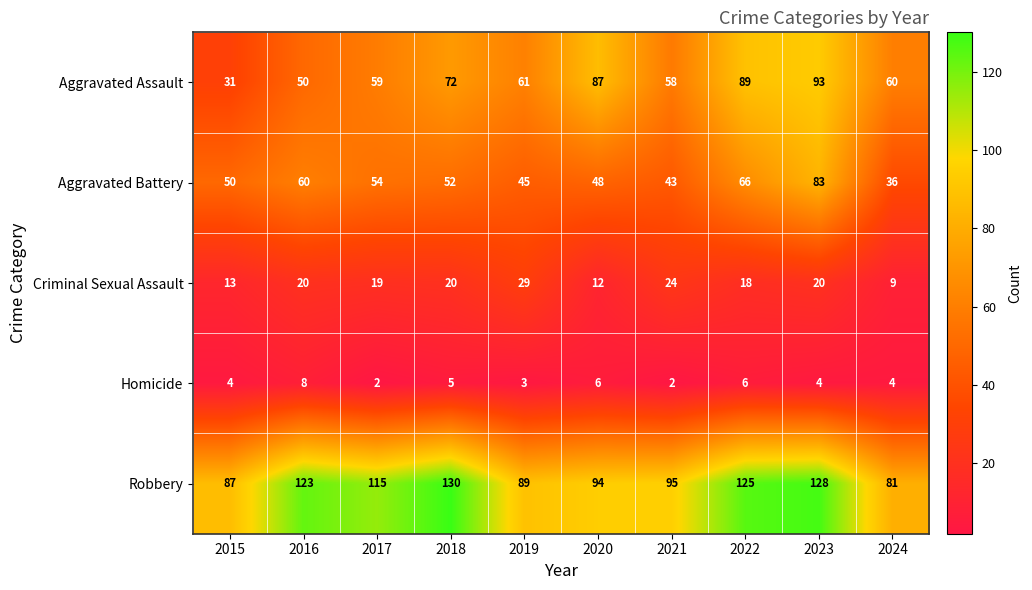

Rank the series by their maximum value, from lowest to highest.

Homicide, Criminal Sexual Assault, Aggravated Battery, Aggravated Assault, Robbery